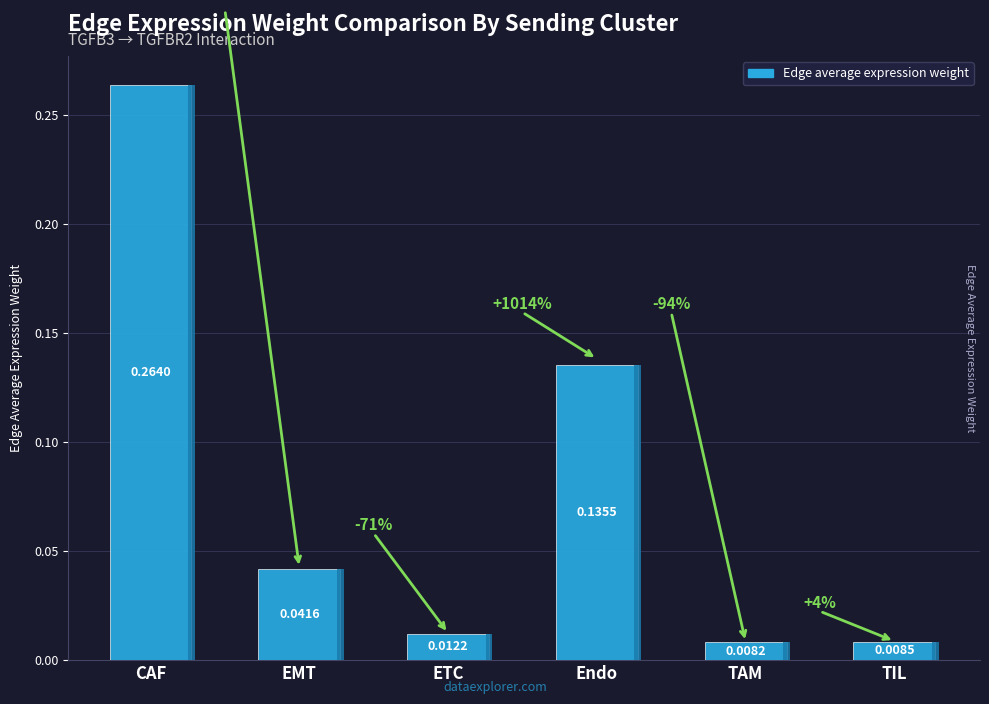

What is the difference between the maximum and minimum values?

0.3